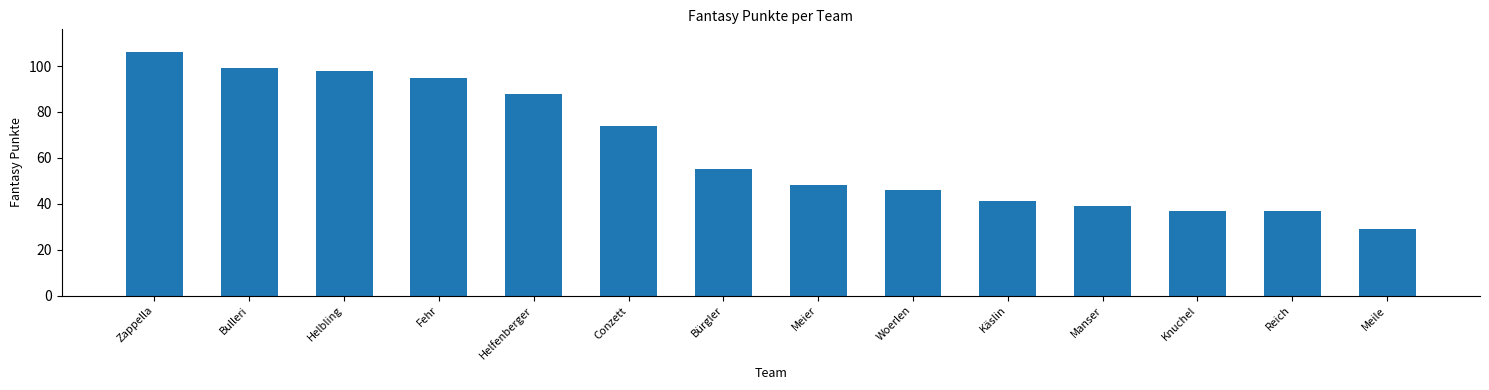

Reading left to right, extract all data points from this chart.

106	99	98	95	88	74	55	48	46	41	39	37	37	29